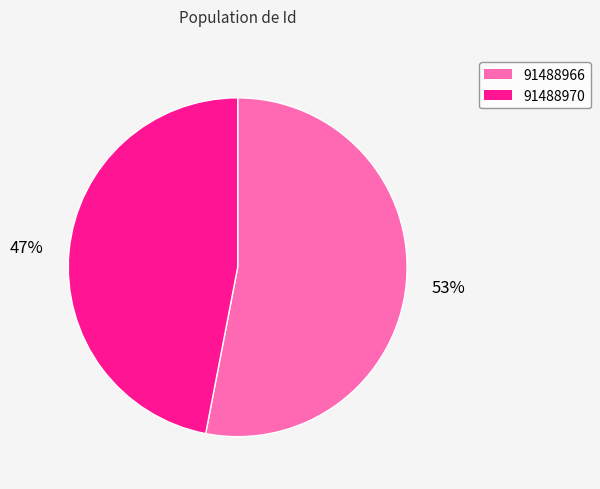

Is it true that 91488966 is 53% of the pie?

True